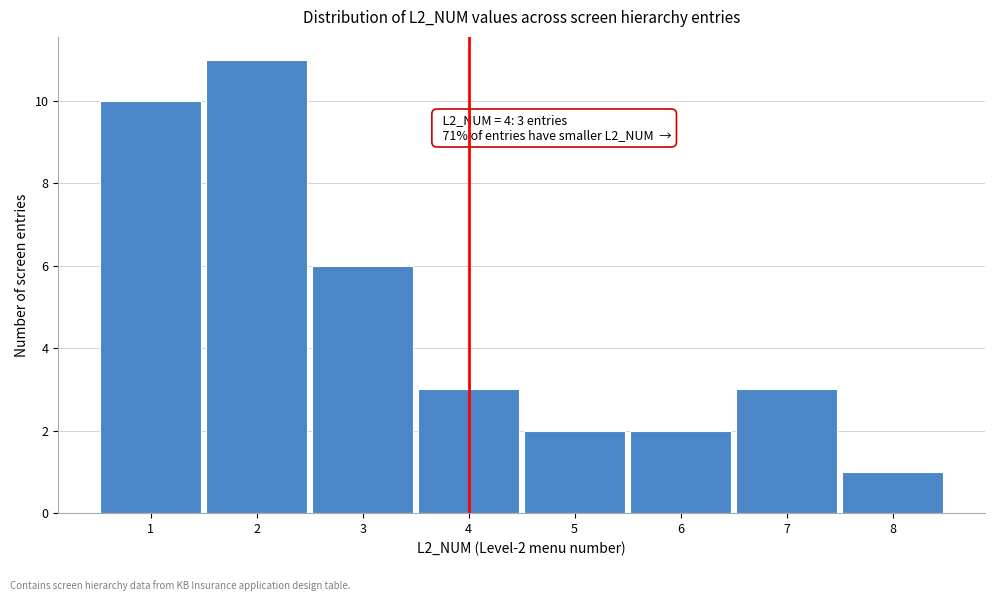

Which range on the x-axis has the tallest bar?

1.5 to 2.5